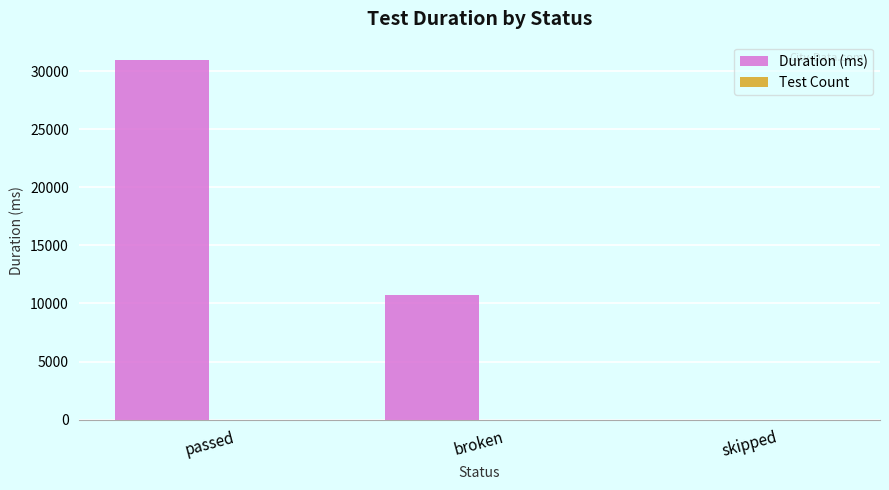

Which series has the largest total across all categories?

Duration (ms)